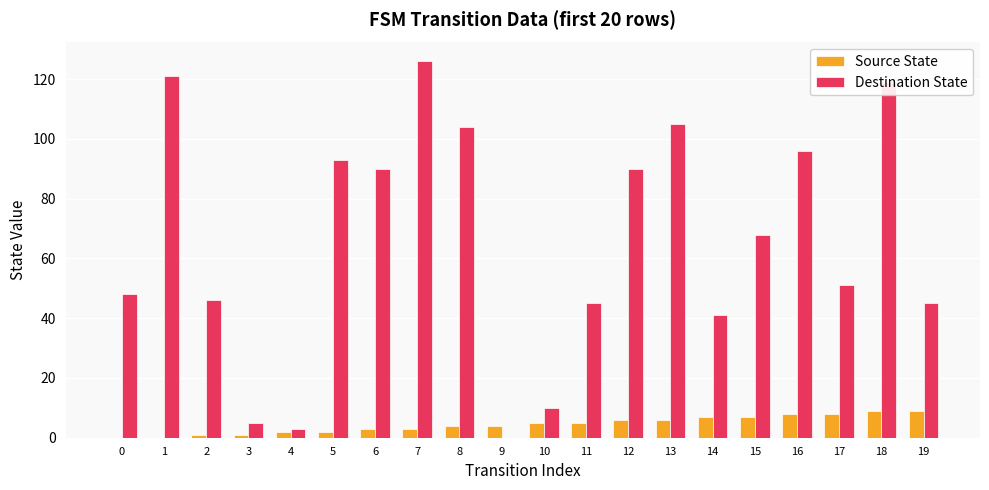

Is the value of Source State at 4 greater than the value of Destination State at 16?

No